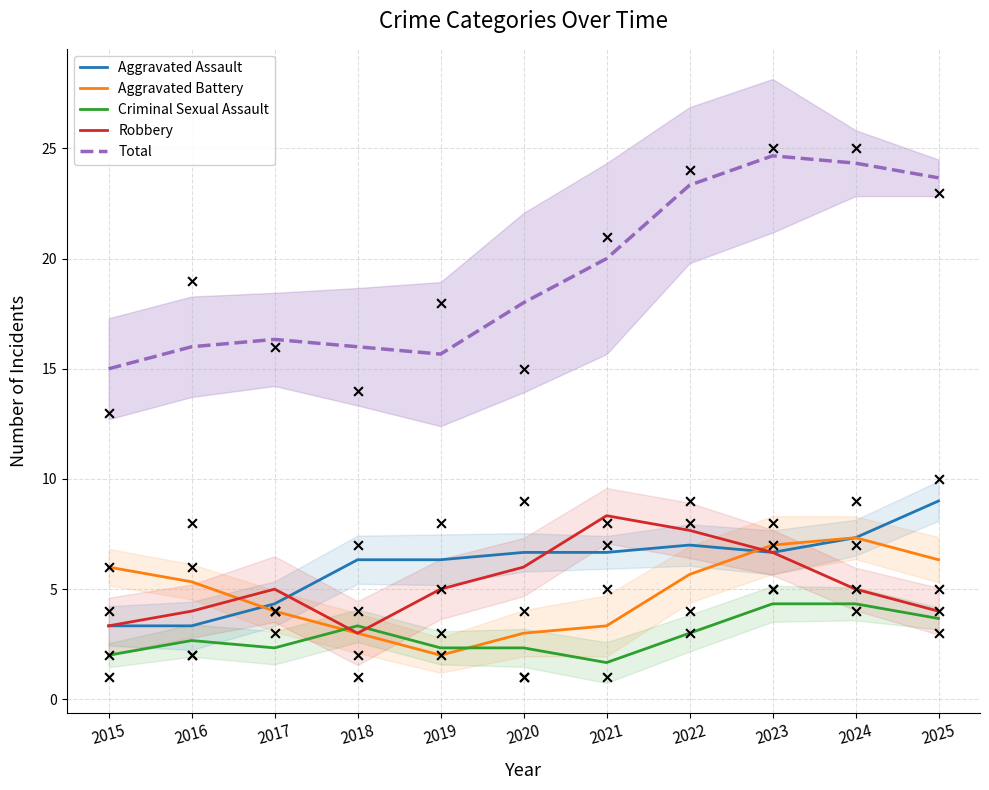

What are all the series names shown in the legend?

Aggravated Assault, Aggravated Battery, Criminal Sexual Assault, Robbery, Total